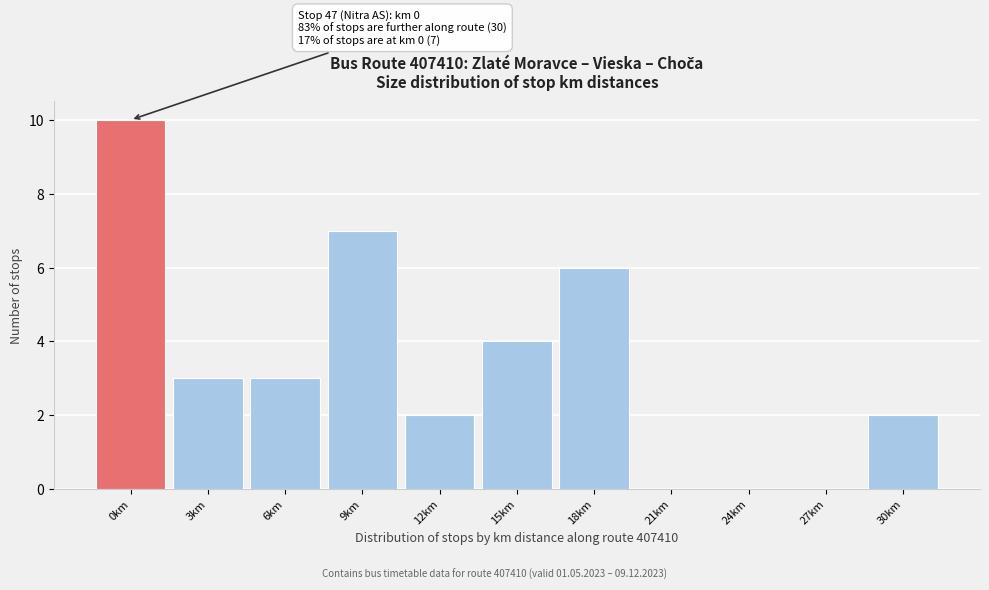

Reading left to right, what are all the values shown in this chart?

0km=10	3km=3	6km=3	9km=7	12km=2	15km=4	18km=6	21km=0	24km=0	27km=0	30km=2